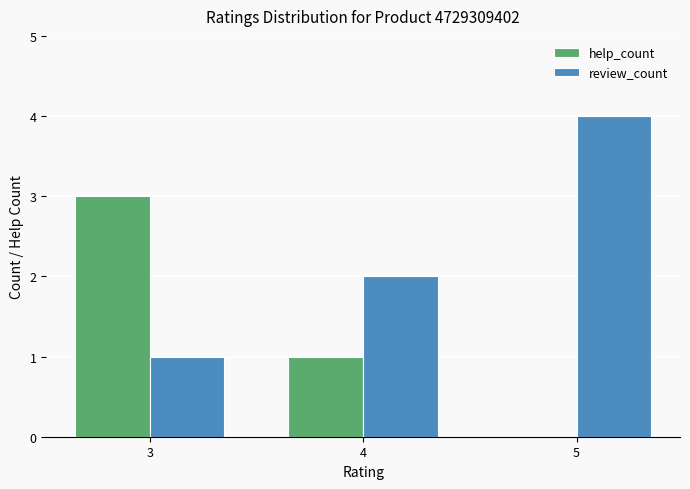

What is the total value across all series at 5?

4